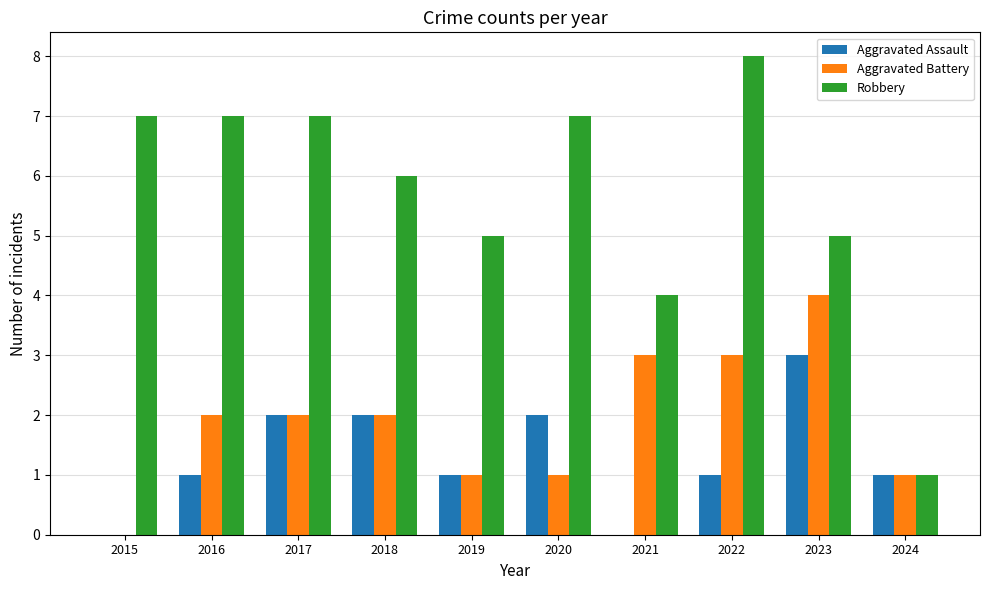

What is the sum of all Robbery values?

57